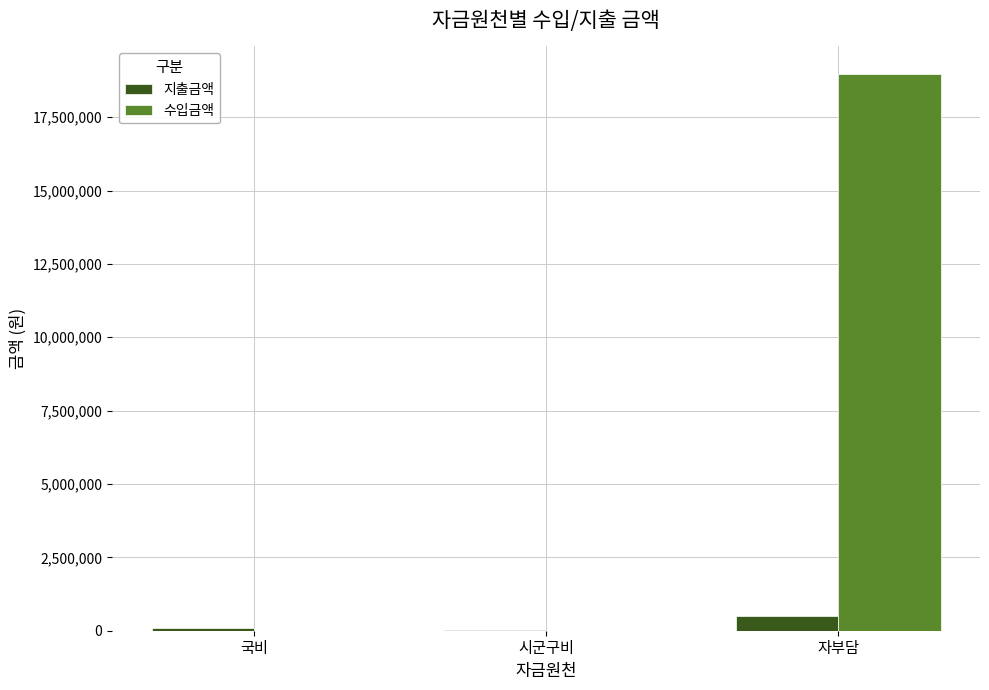

What is the sum of the 지출금액 values at 시군구비 and 국비?

135000